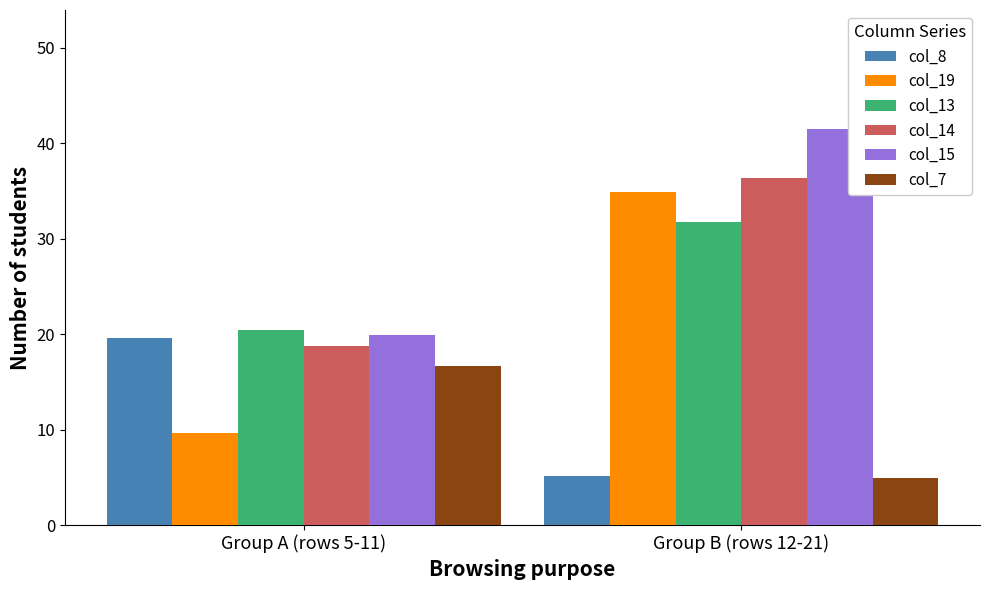

Reading right to left, extract all data points from this chart.

col_8: Group B (rows 12-21)=5.2	Group A (rows 5-11)=19.5
col_19: Group B (rows 12-21)=34.9	Group A (rows 5-11)=9.6
col_13: Group B (rows 12-21)=31.7	Group A (rows 5-11)=20.4
col_14: Group B (rows 12-21)=36.4	Group A (rows 5-11)=18.8
col_15: Group B (rows 12-21)=41.5	Group A (rows 5-11)=19.9
col_7: Group B (rows 12-21)=4.9	Group A (rows 5-11)=16.7